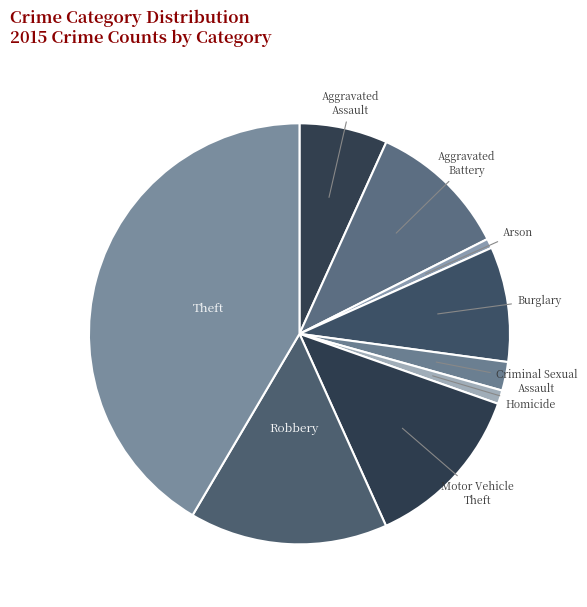

Which category has the biggest portion of the pie?

Theft